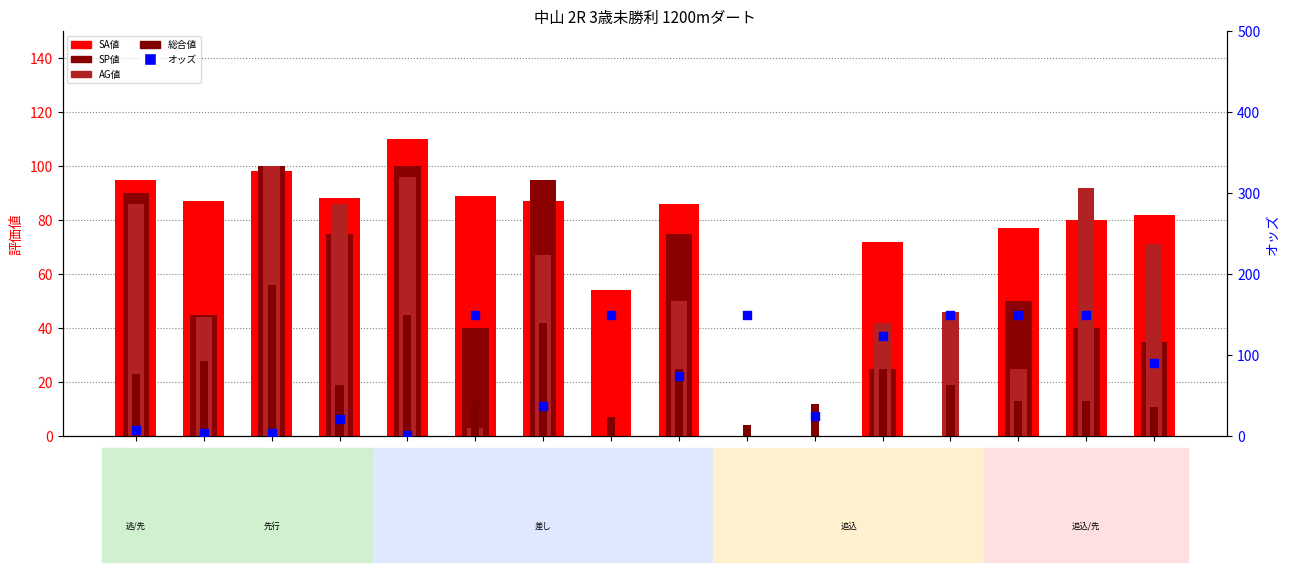

Which series has the widest spread of Y values?

オッズ